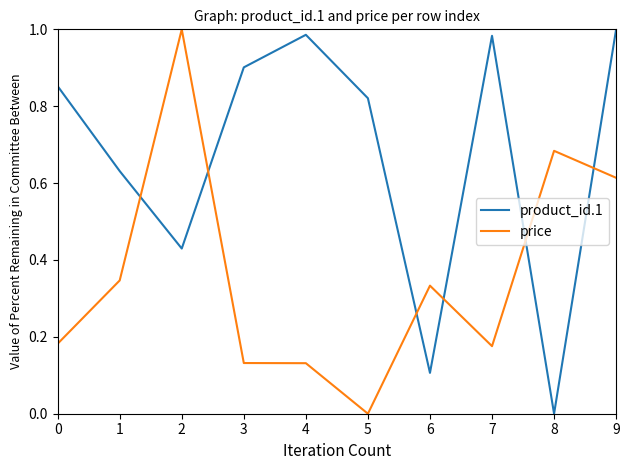

At which category does product_id.1 reach its first local valley?

2